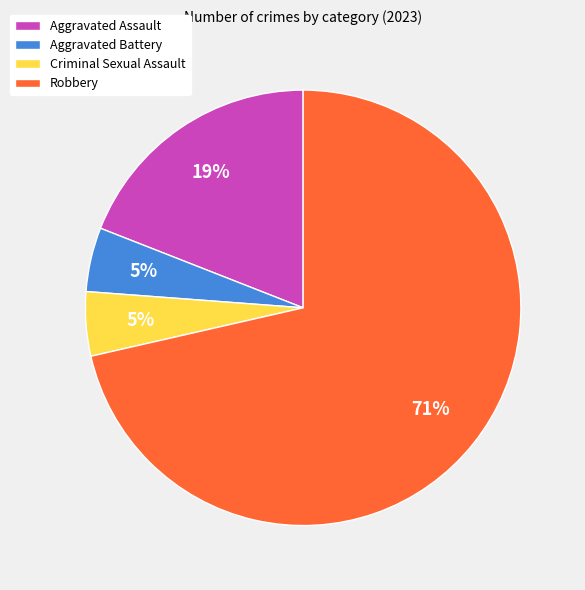

Is the sum of Robbery and Aggravated Battery greater than half?

Yes